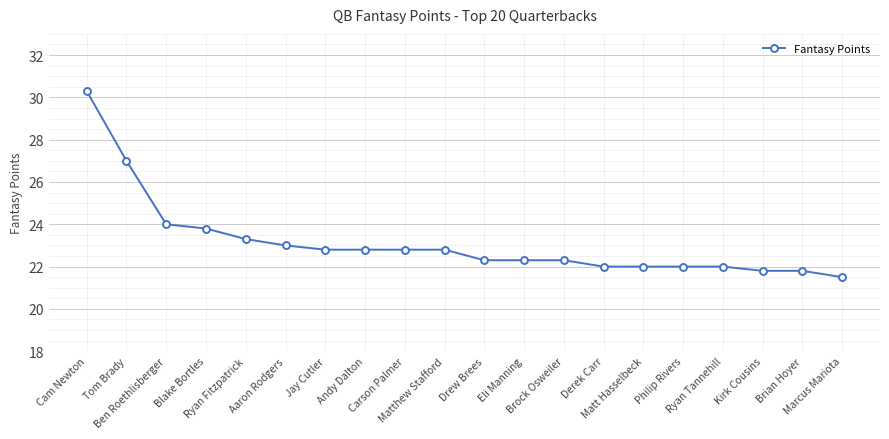

Reading left to right, what are all the values shown in this chart?

30.3	27.0	24.0	23.8	23.3	23.0	22.8	22.8	22.8	22.8	22.3	22.3	22.3	22.0	22.0	22.0	22.0	21.8	21.8	21.5